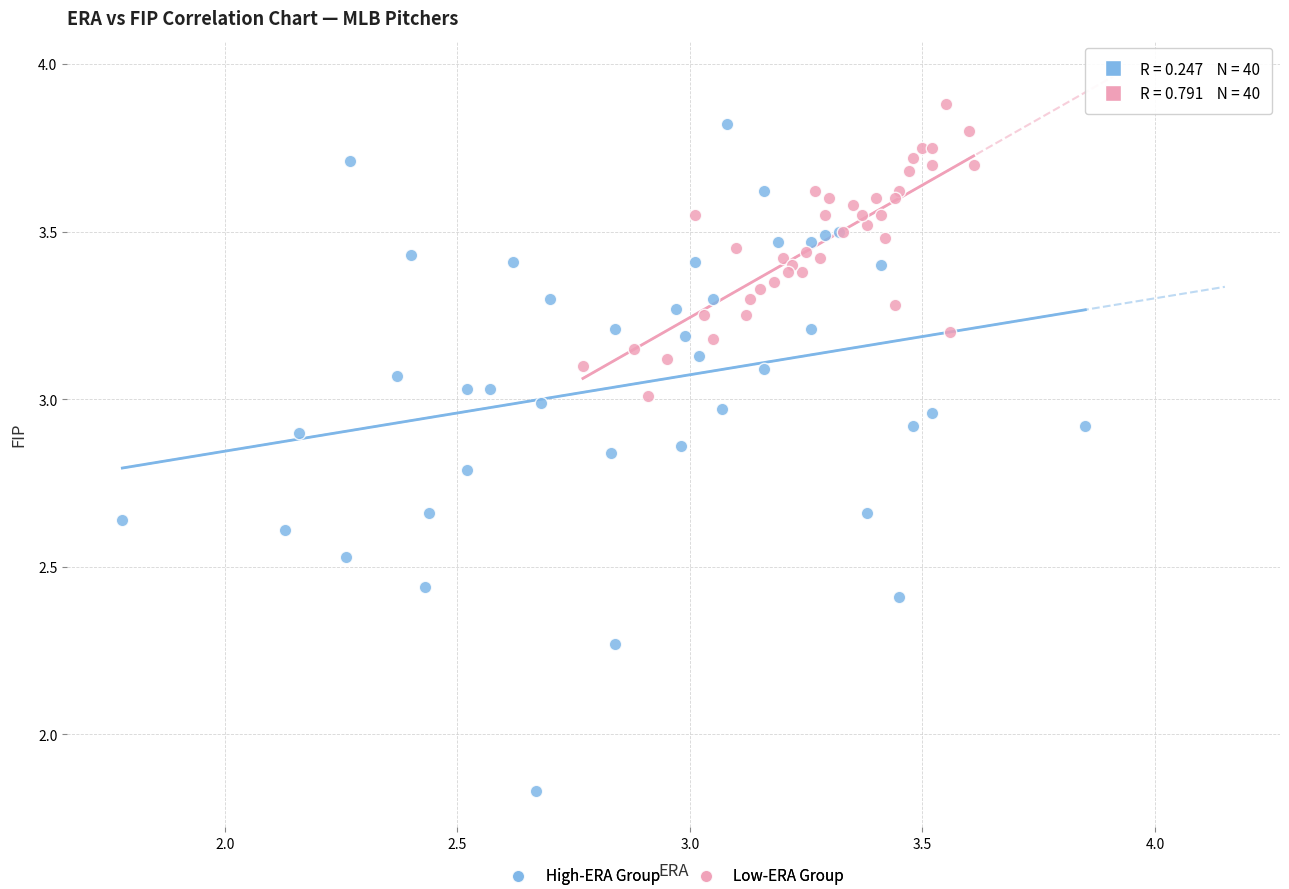

Which series contains the highest Y value?

Low-ERA Group